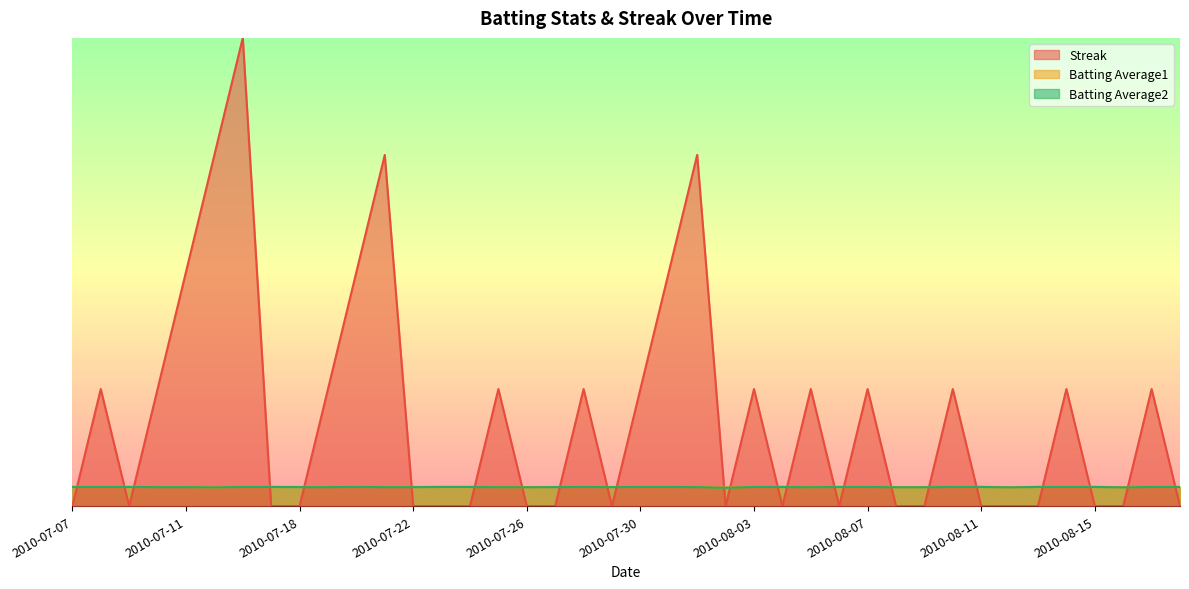

How many interior local peaks does the Streak series have?

12